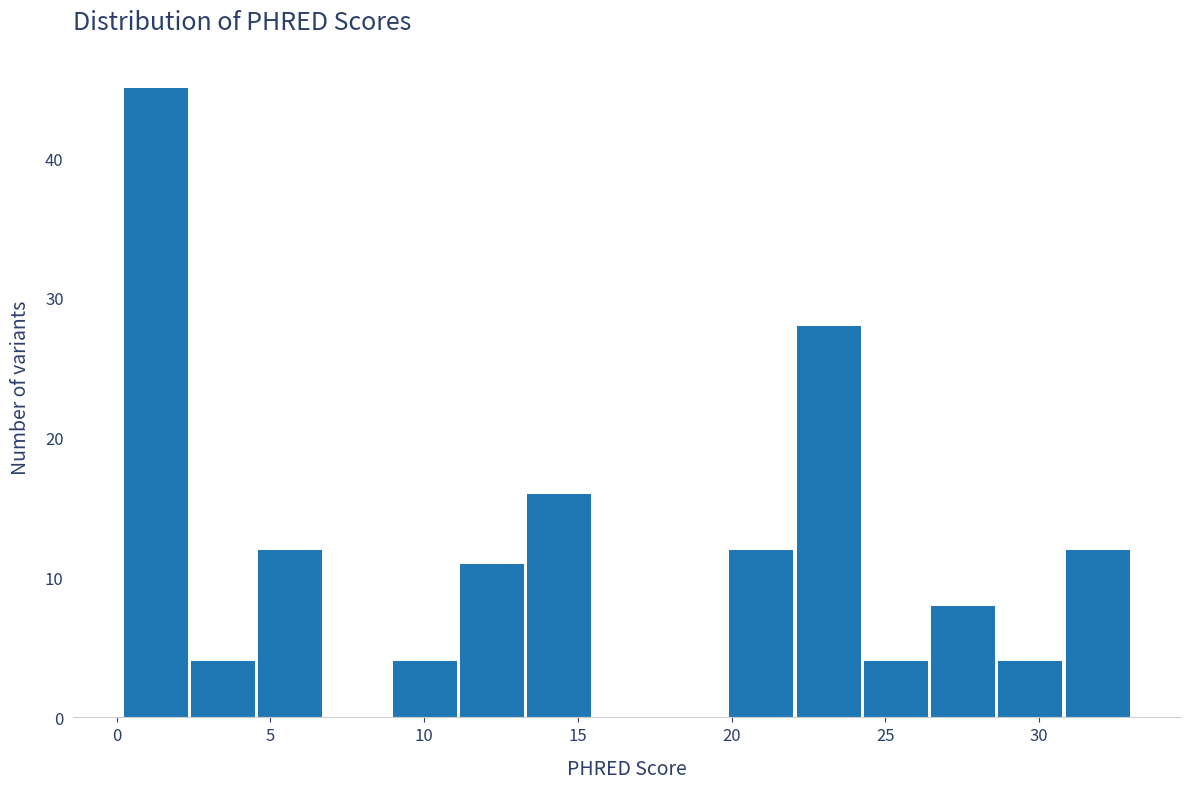

Reading left to right, list every bar in this chart as the range it spans on the x-axis followed by its height. Neither the bar edges nor the heights are printed on the chart, so give them approximately, as read against the axes.

0.0 to 2.5: 45
2.5 to 4.5: 4
4.5 to 6.5: 12
6.5 to 9.0: 0
9.0 to 11.0: 4
11.0 to 13.5: 11
13.5 to 15.5: 16
15.5 to 17.5: 0
17.5 to 20.0: 0
20.0 to 22.0: 12
22.0 to 24.0: 28
24.0 to 26.5: 4
26.5 to 28.5: 8
28.5 to 31.0: 4
31.0 to 33.0: 12